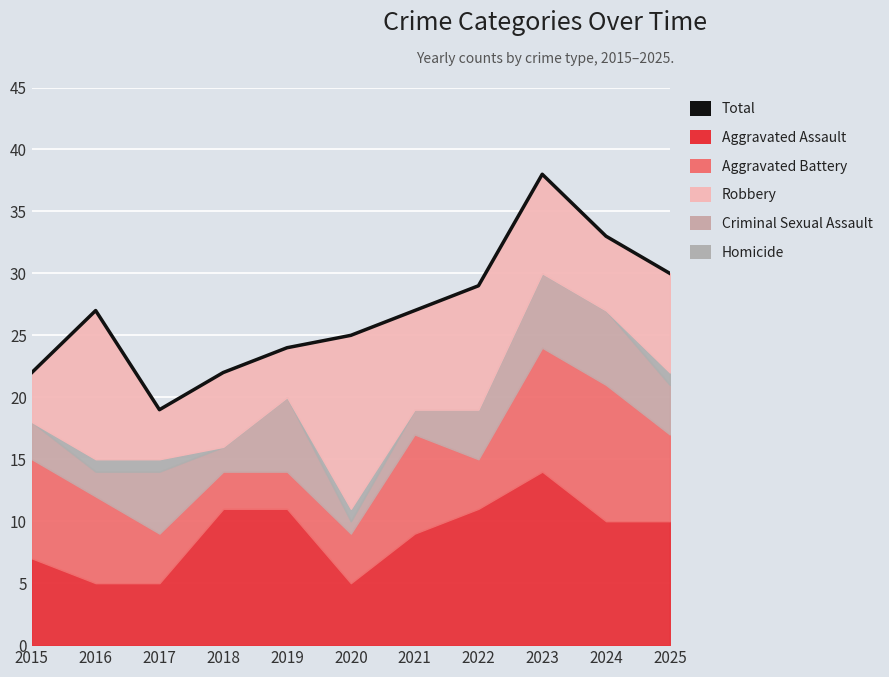

What is the sum of all values?

296